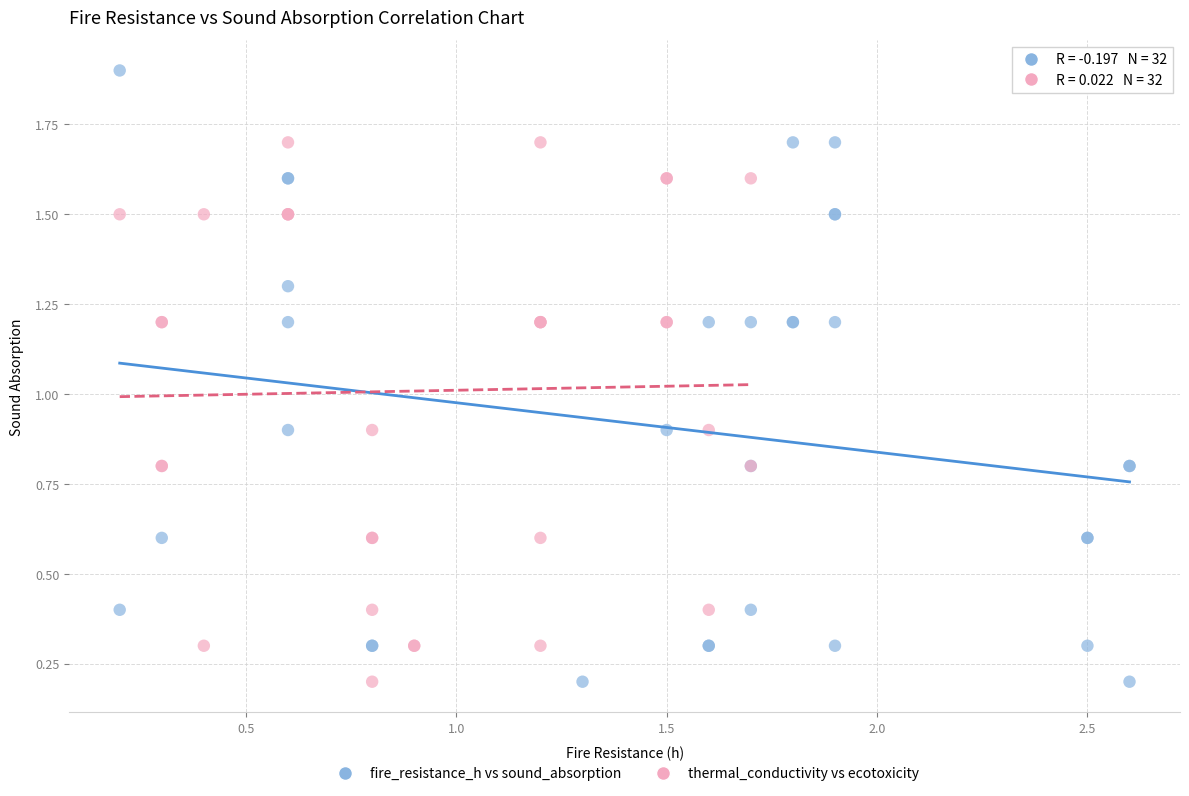

Which series reaches the maximum Y coordinate?

fire_resistance_h vs sound_absorption